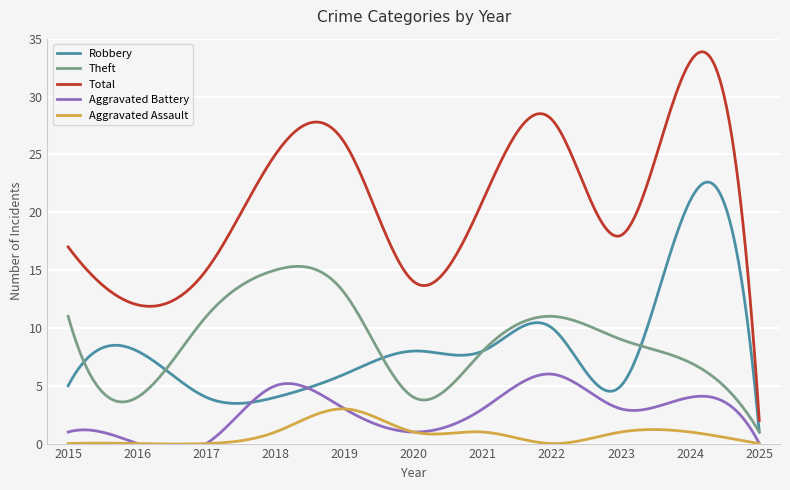

Rank the categories by Robbery value from highest to lowest.

2024, 2022, 2016, 2020, 2021, 2019, 2015, 2023, 2017, 2018, 2025